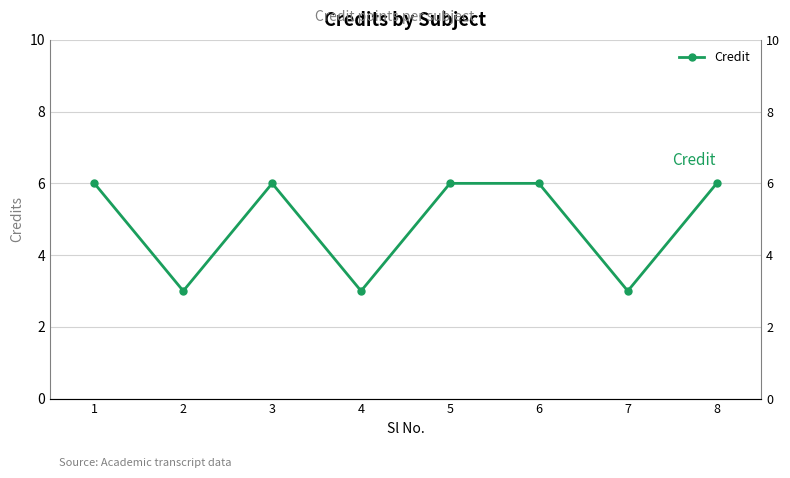

What is the difference between the second highest and second lowest values?

3